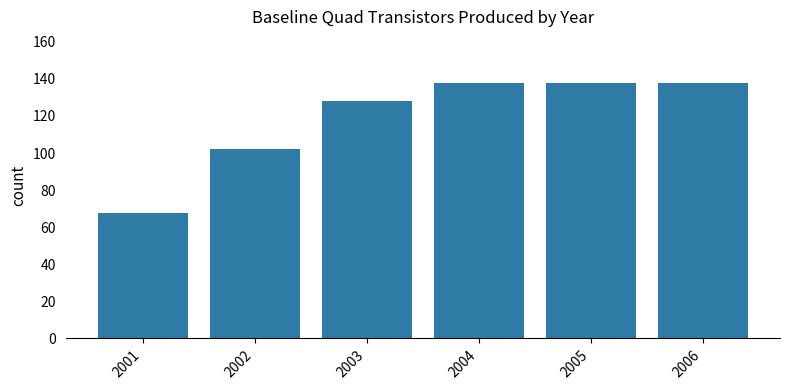

What is the change in value from 2001 to 2004?

+70.2